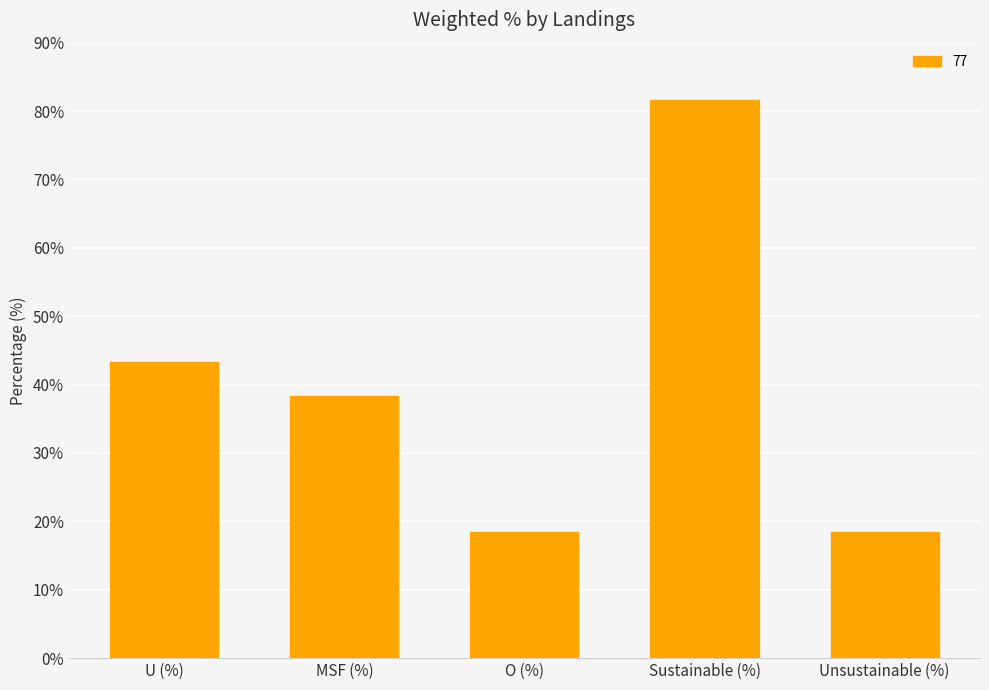

Which has a higher value, MSF (%) or U (%)?

U (%)